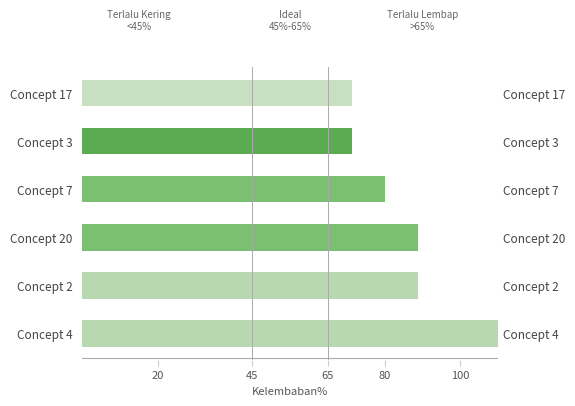

The value at Concept 2 is 56.4. True or false?

False